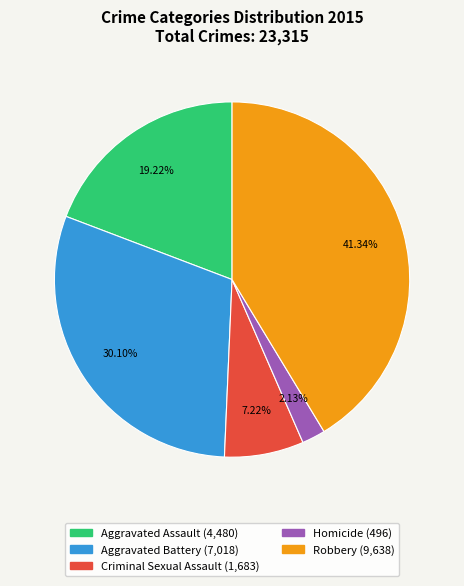

To the nearest percent, what percentage of the pie is Aggravated Assault?

19%